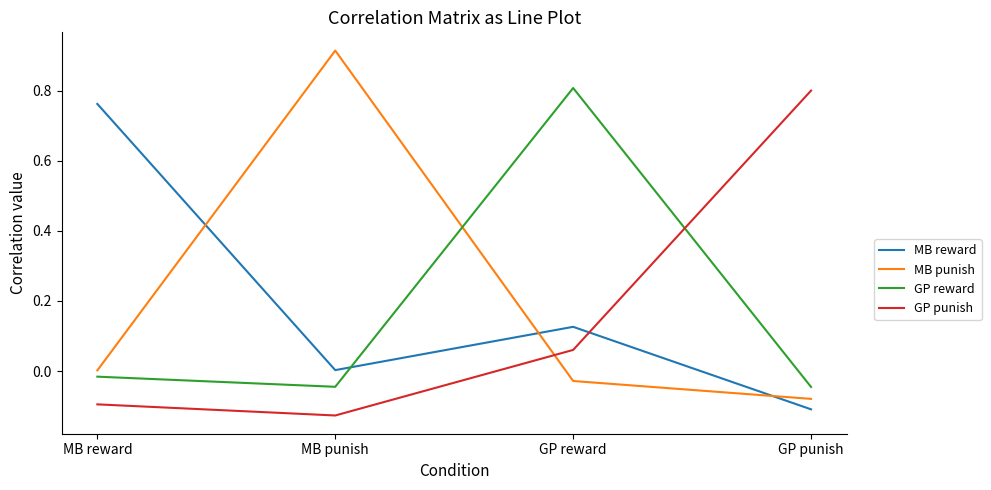

How many series are shown in this chart?

4